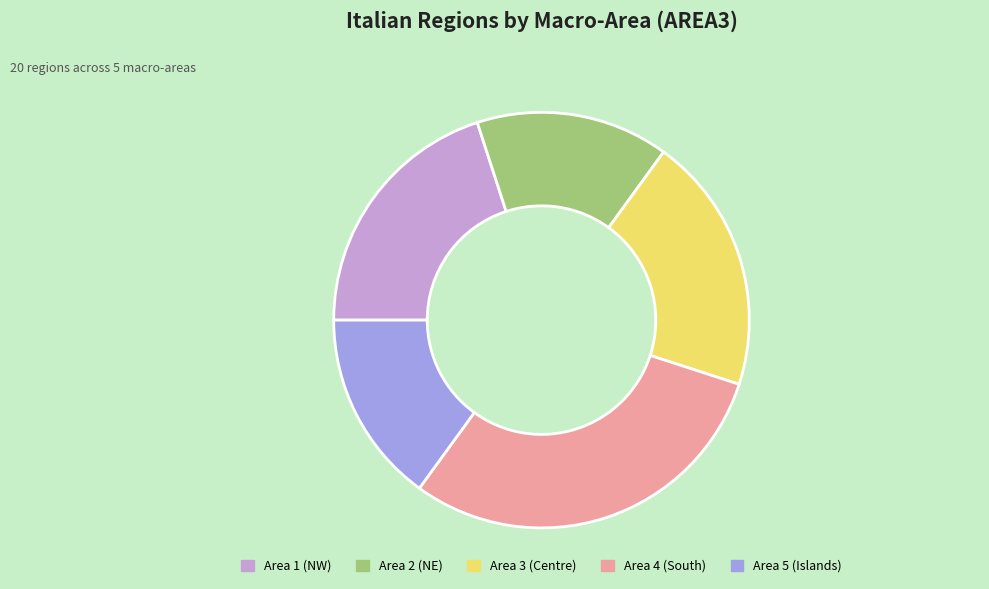

Approximately how many times larger is the value at Area 2 (NE) compared to Area 4 (South)?

0.5